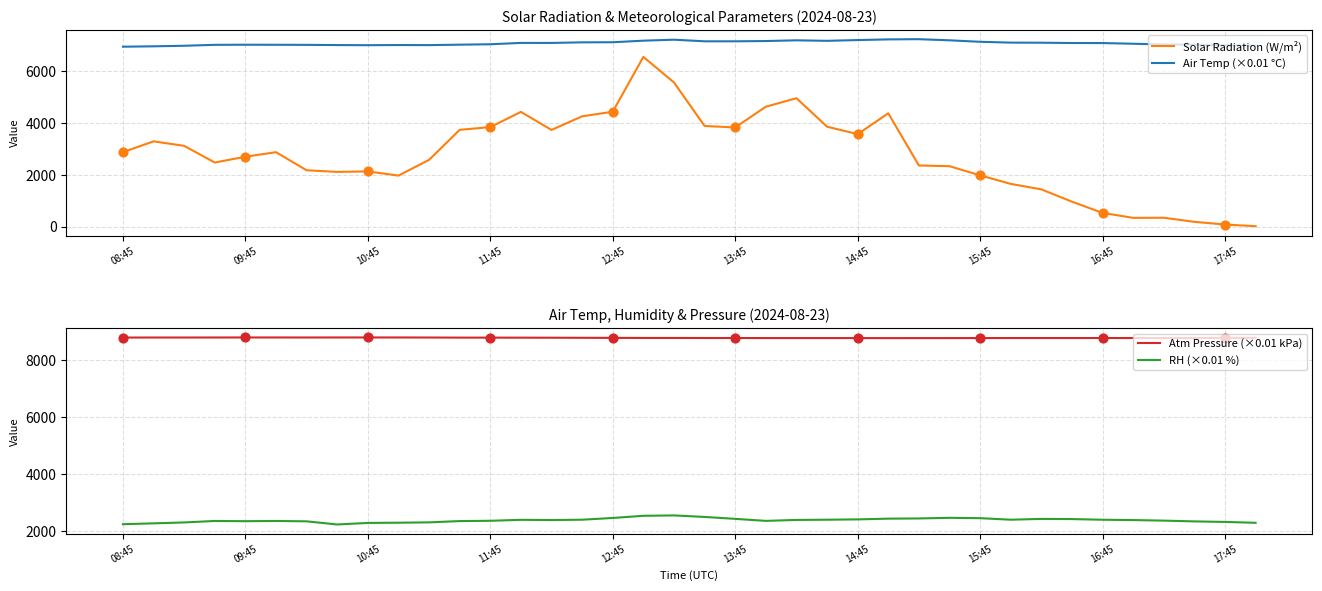

Which series contains the highest Y value?

Atm Pressure (×0.01 kPa)